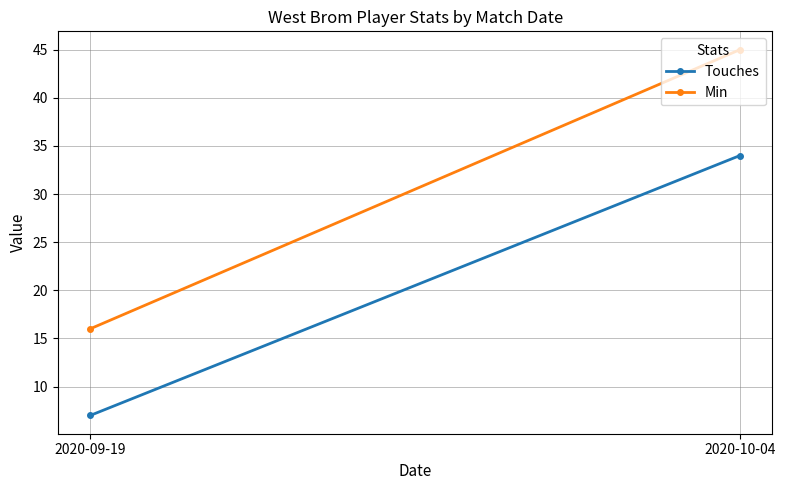

The value of Min at 2020-09-19 is 16. True or false?

True